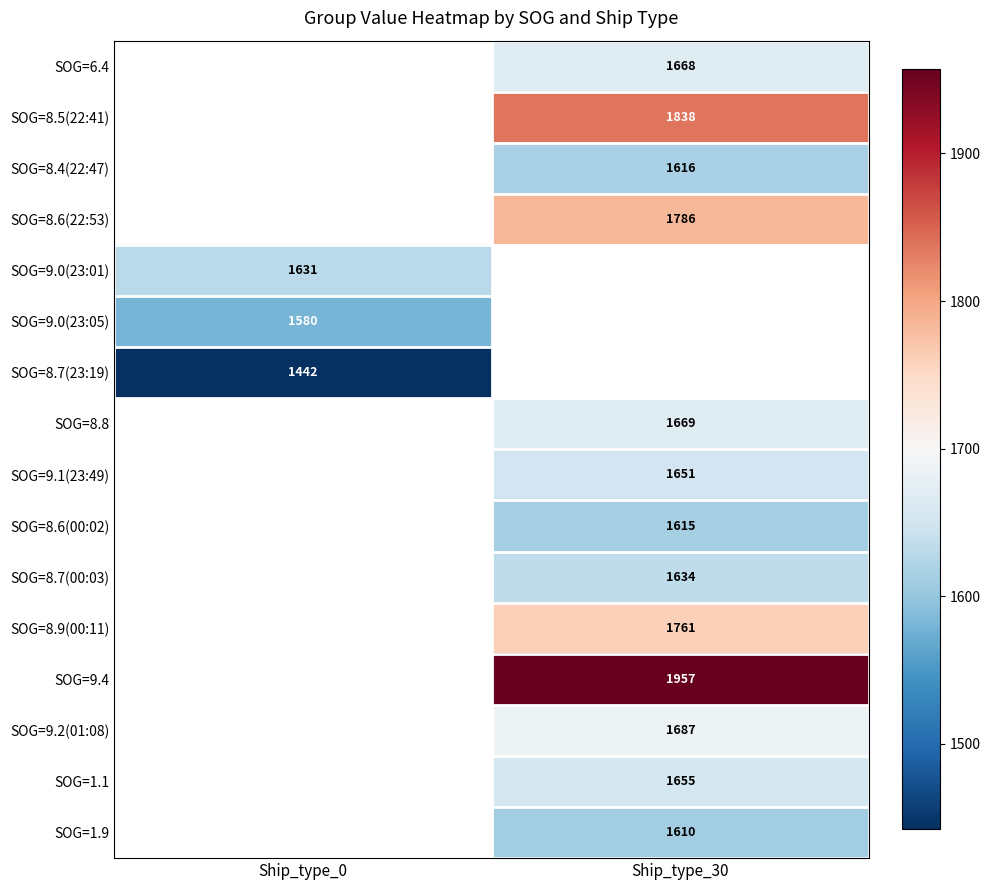

Is it true that SOG=1.9 equals 389 at Ship_type_30?

False